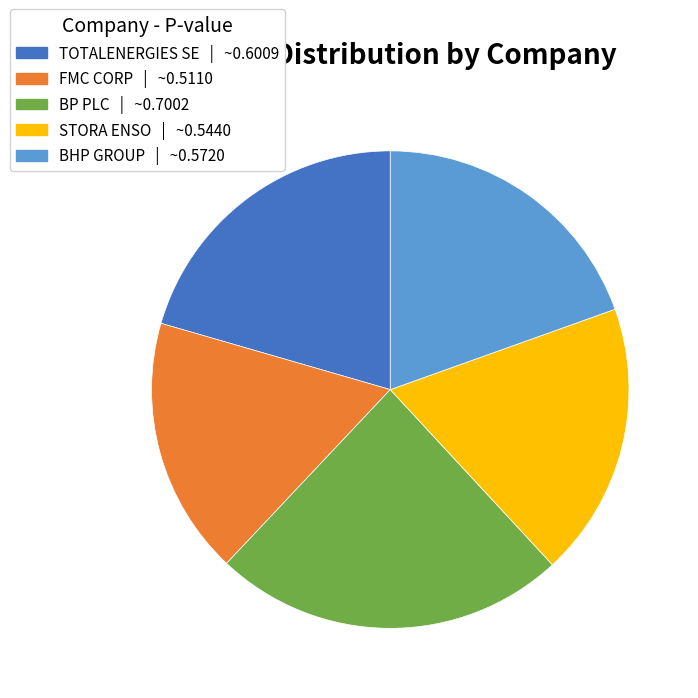

Does BP PLC account for over 50% of the chart?

No